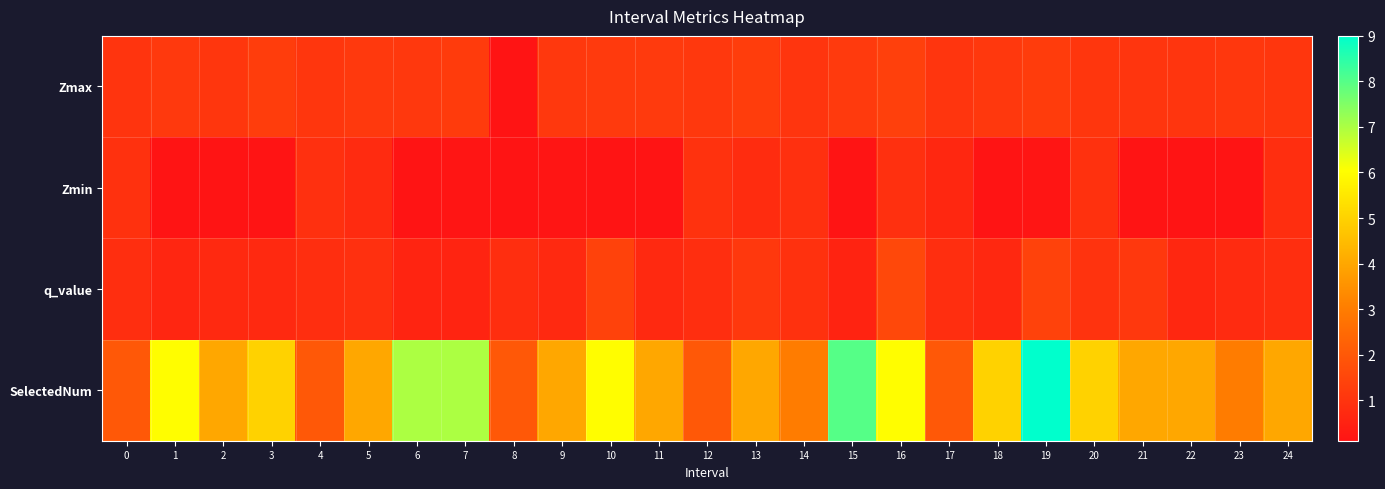

How many data points does each series have?

25